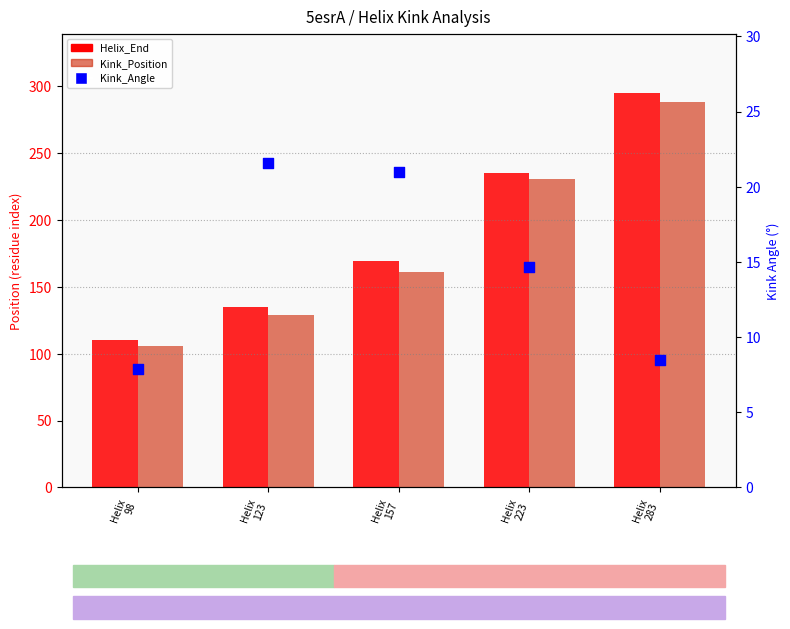

What are all the series names shown in the legend?

Helix_End, Kink_Position, Kink_Angle